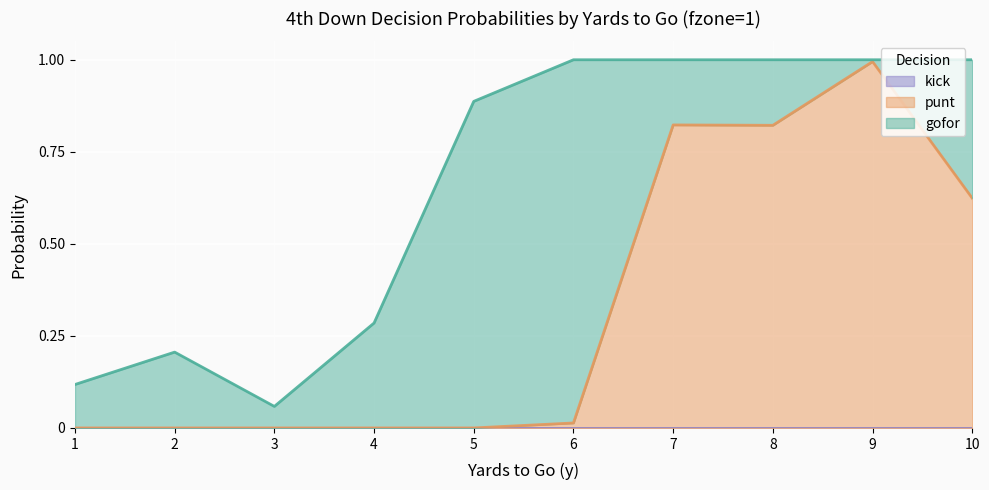

What is the spread (max minus min) of values at 8?

0.8